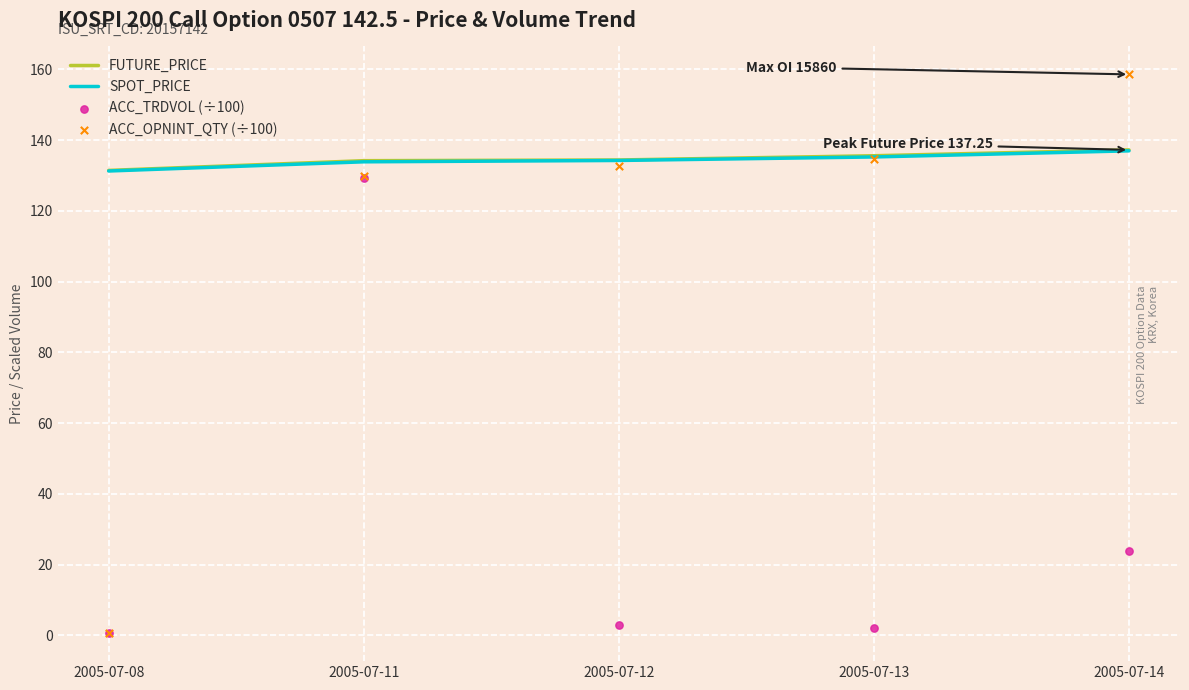

At which category is the sum across all series the highest?

2005-07-11